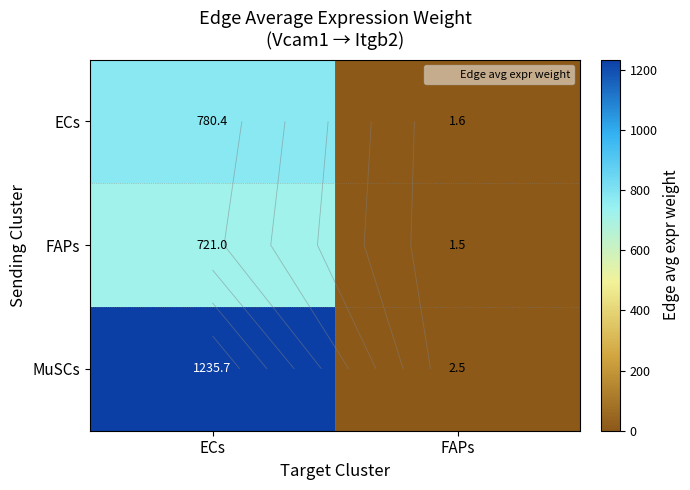

Read the FAPs value at FAPs.

1.5